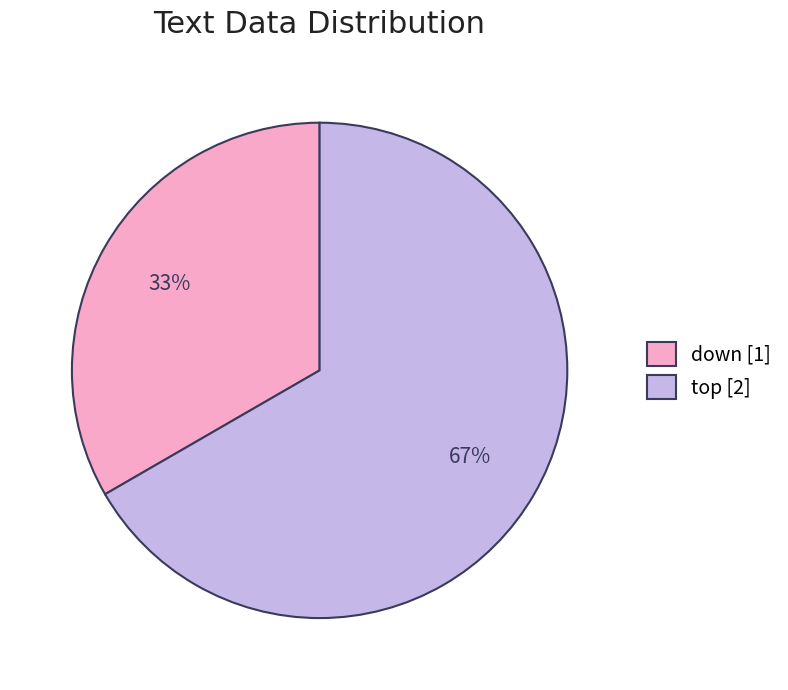

How many segments does this pie chart have?

2